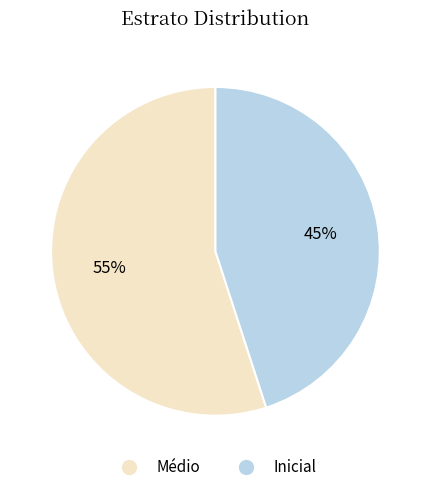

To the nearest percent, what portion does Médio represent?

55%